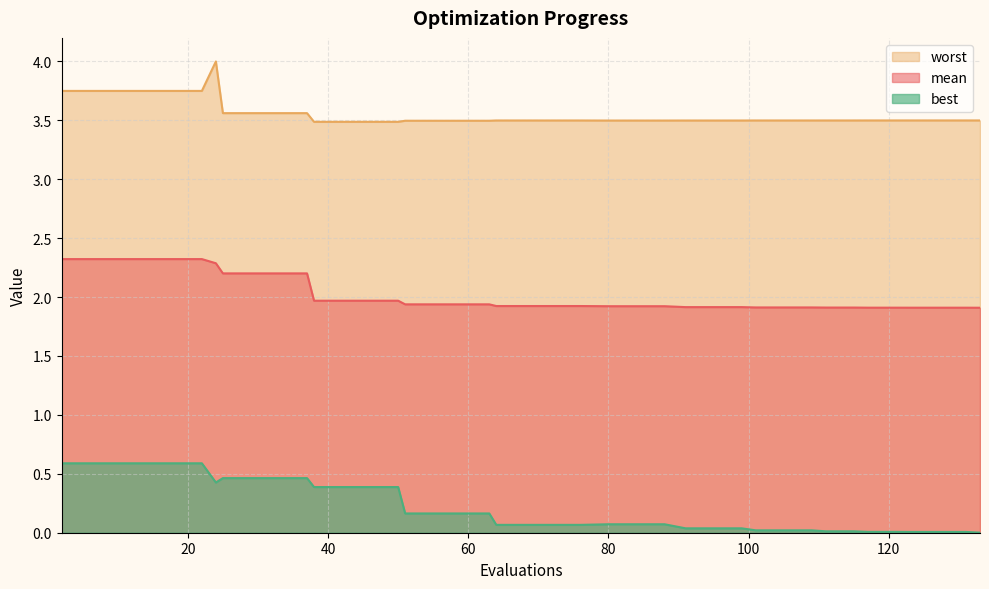

Which has a higher value, 91 or 22?

22